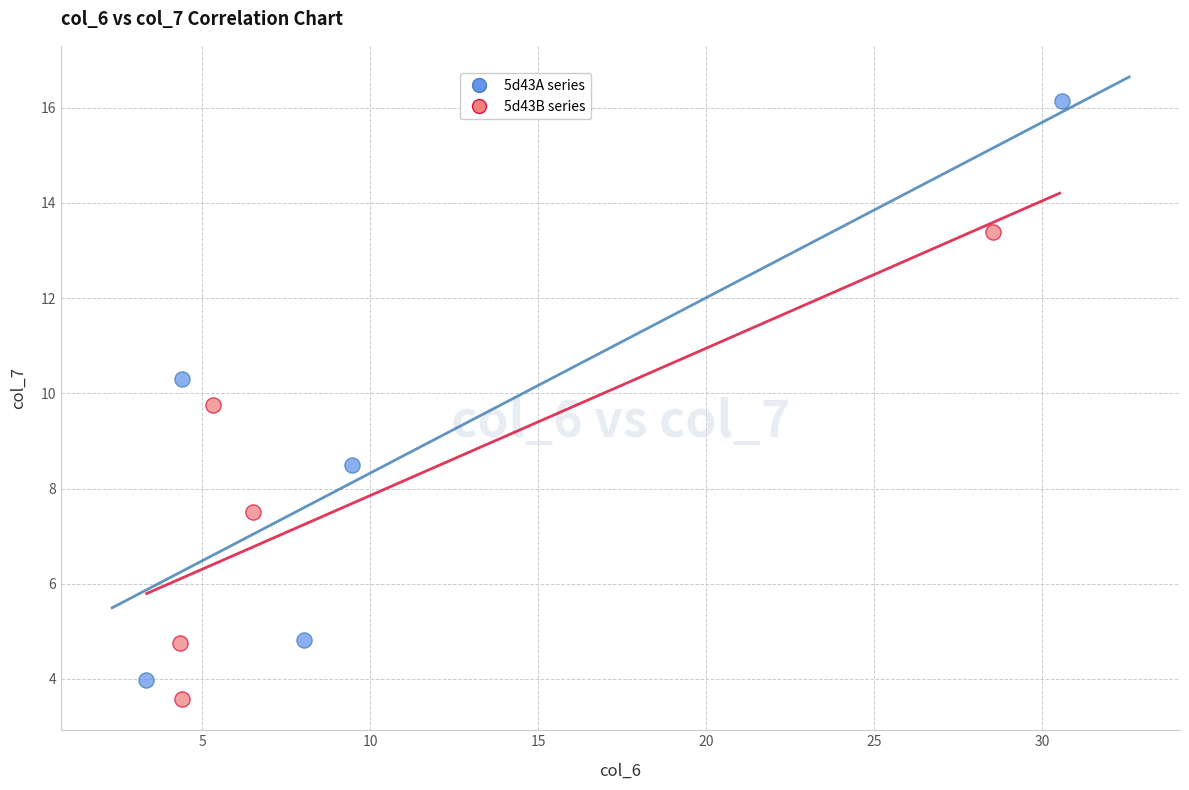

Which series reaches the maximum Y coordinate?

5d43A series